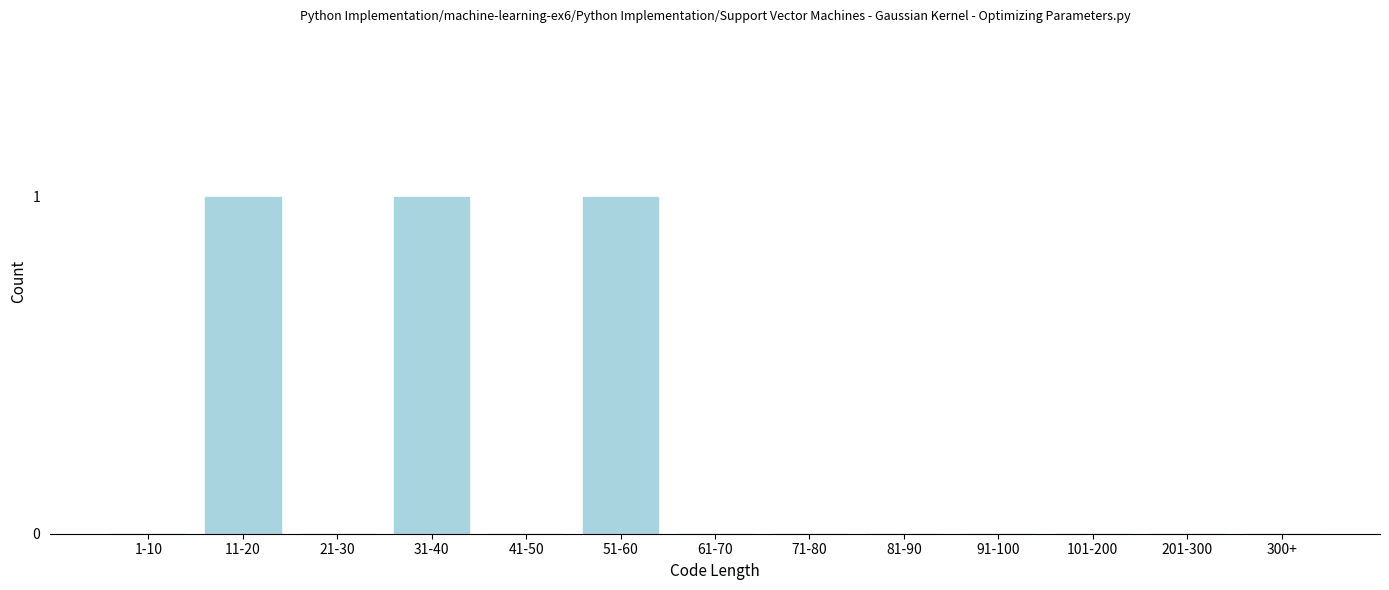

Reading left to right, transcribe all the data shown in this chart.

1-10=0	11-20=1	21-30=0	31-40=1	41-50=0	51-60=1	61-70=0	71-80=0	81-90=0	91-100=0	101-200=0	201-300=0	300+=0